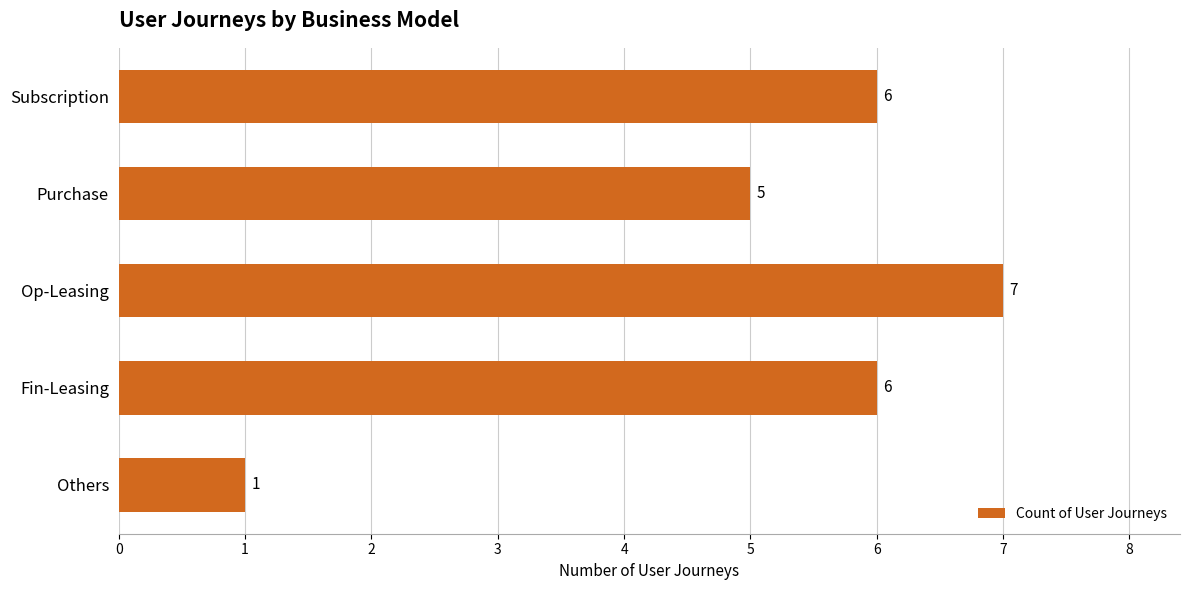

Reading top to bottom, list all the values displayed in this chart.

6	5	7	6	1